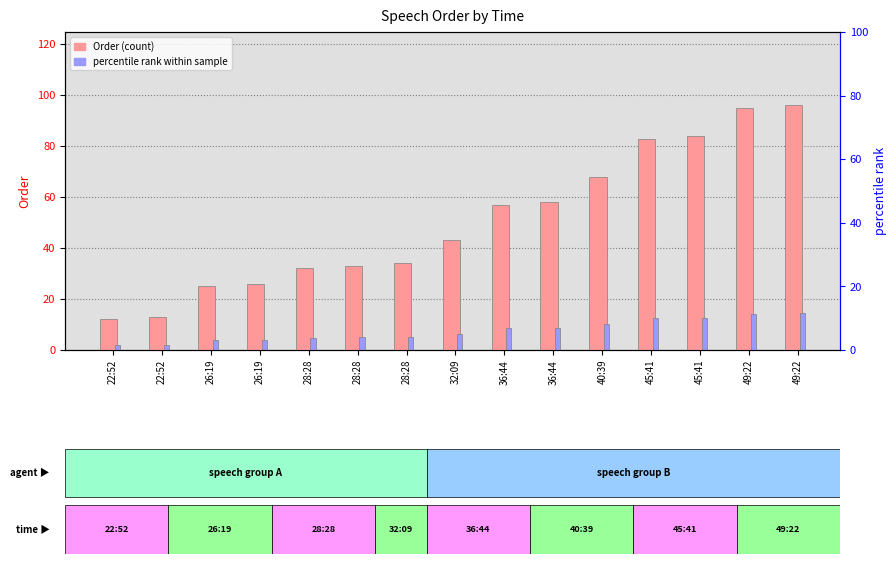

Is it true that Order equals 39.2 at 45:41?

False